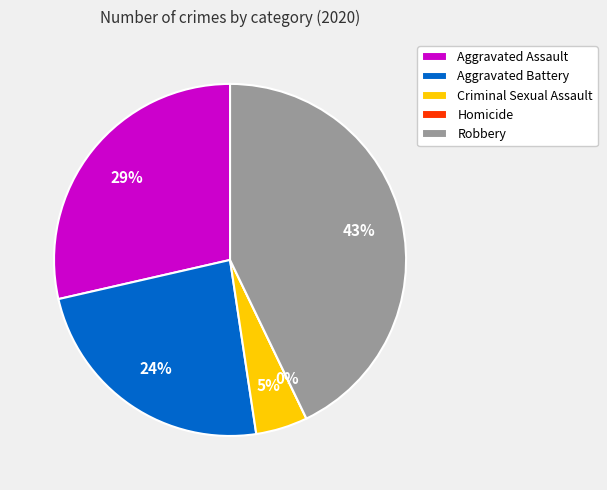

Is it true that Aggravated Assault is 23% of the pie?

False